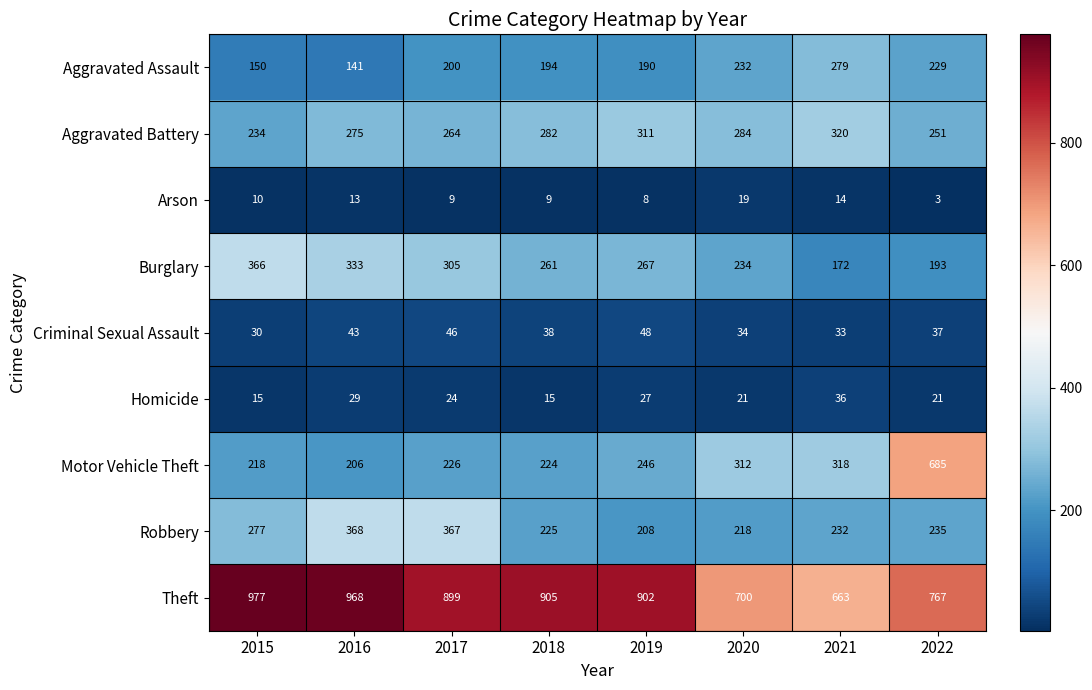

Which label corresponds to the smallest value in the chart?

2022